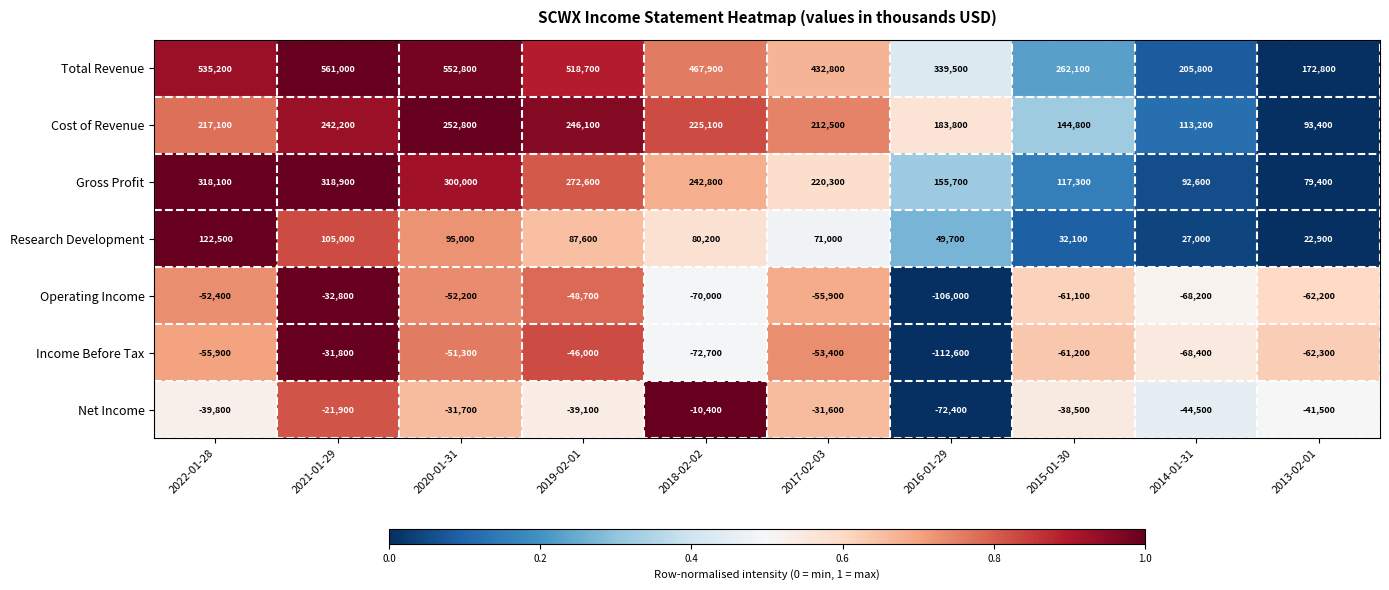

Which label corresponds to the largest value in the chart?

2021-01-29